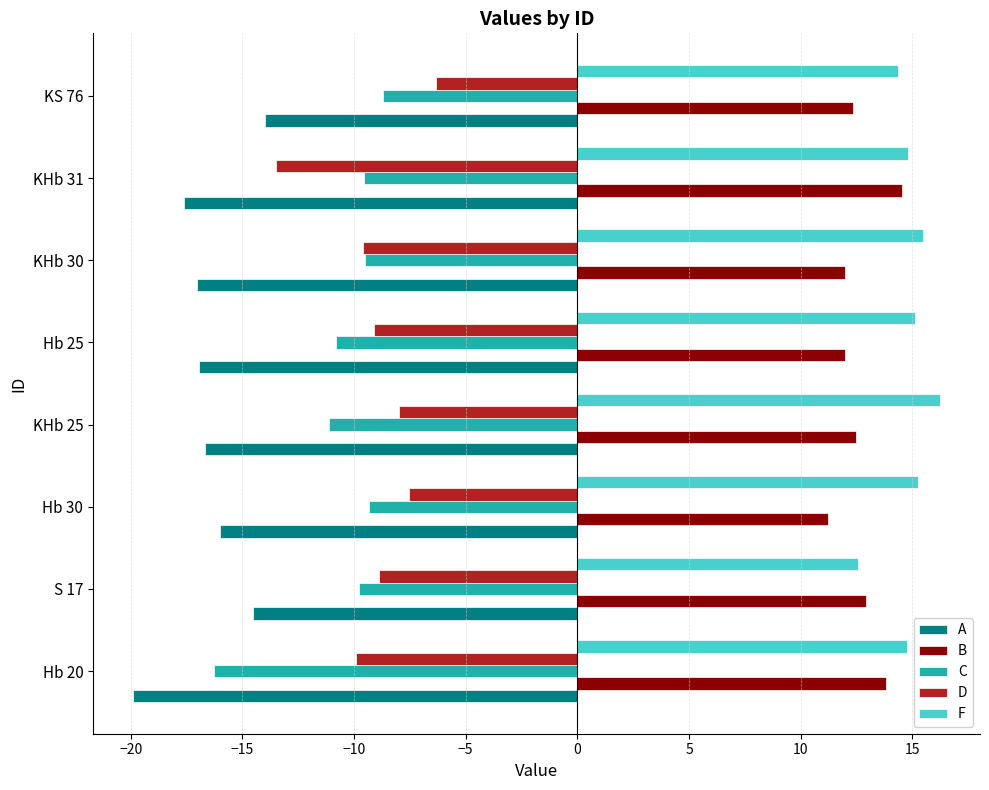

What is the difference between the highest and lowest values at Hb 25?

32.1